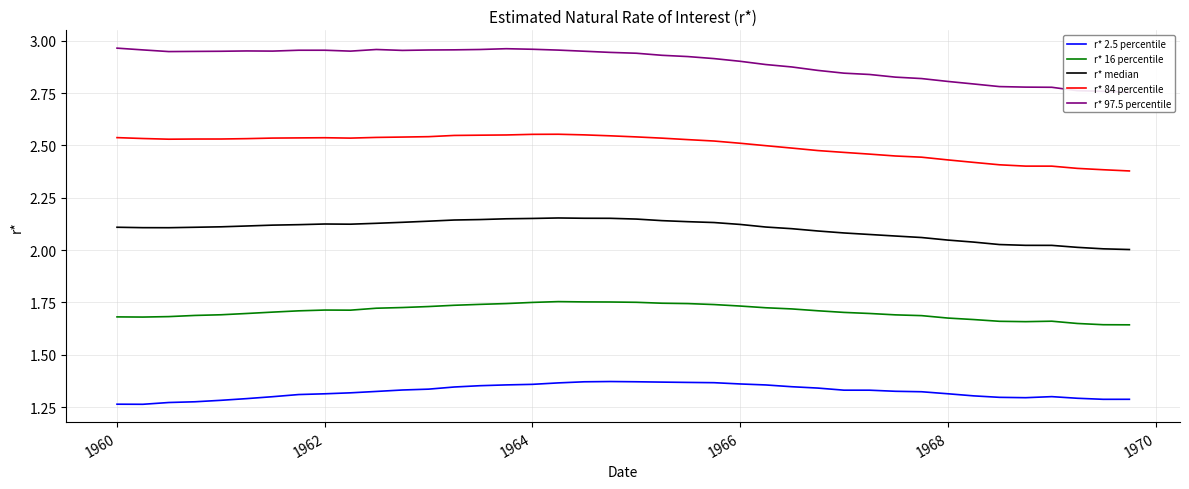

What is the minimum value shown in the chart?

1.3